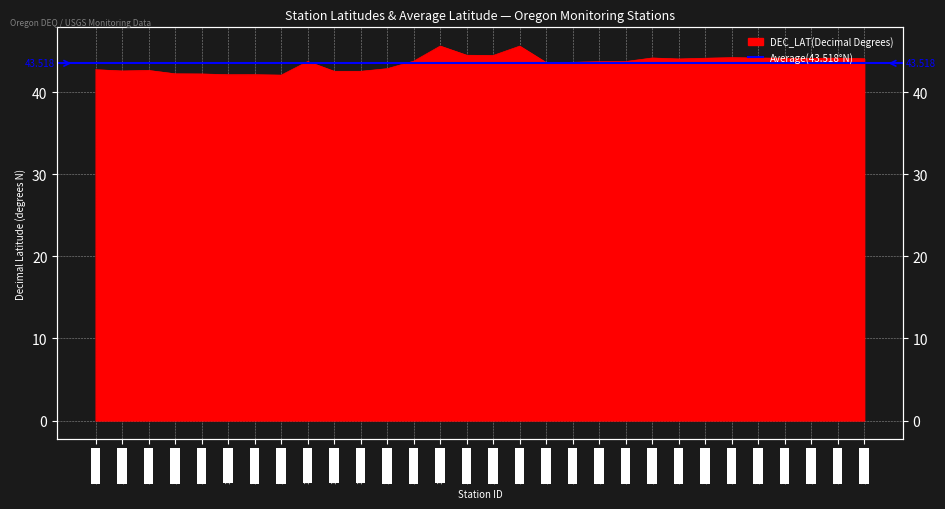

What is the difference between the values at 14164550 and 11504100?

1.4